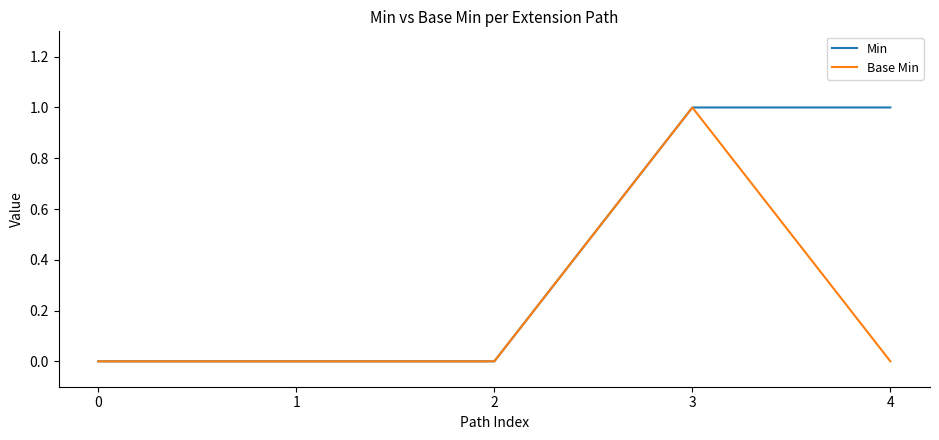

The Min series shows 0 at 0. True or false?

True